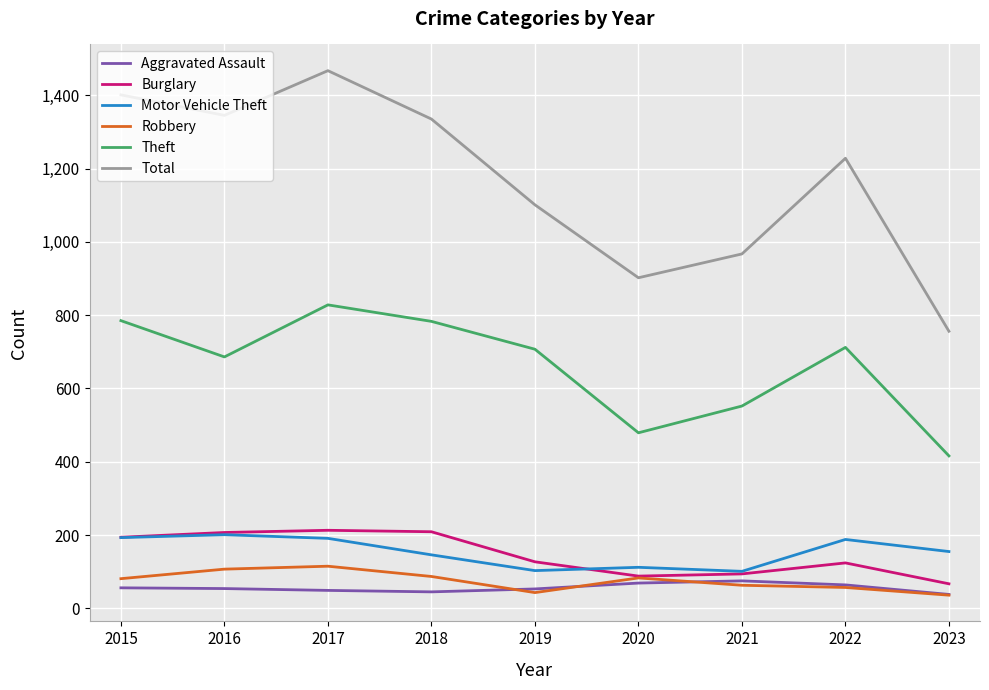

The Total series shows 1335 at 2018. True or false?

True